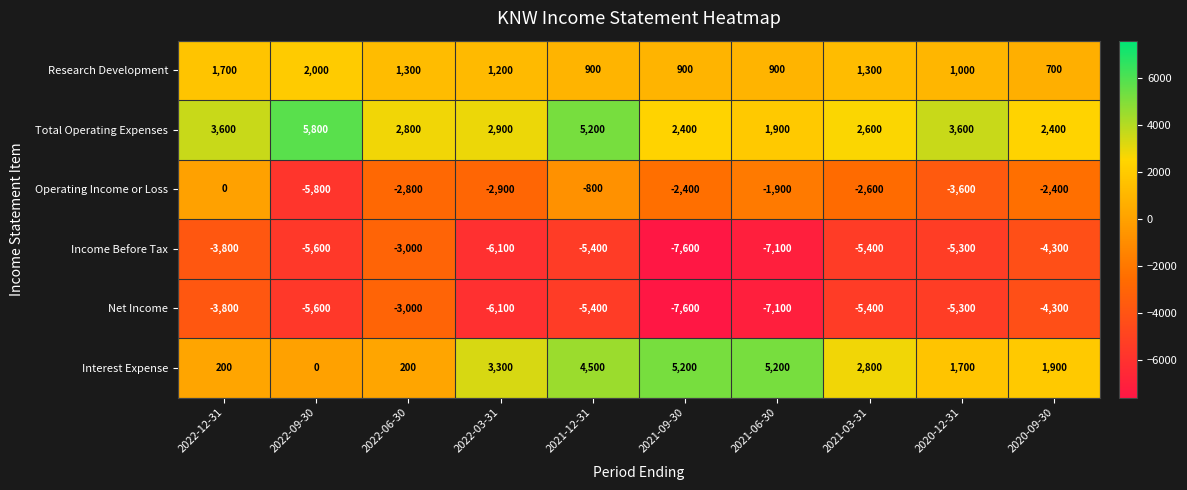

What is the sum of all Operating Income or Loss values?

-25200